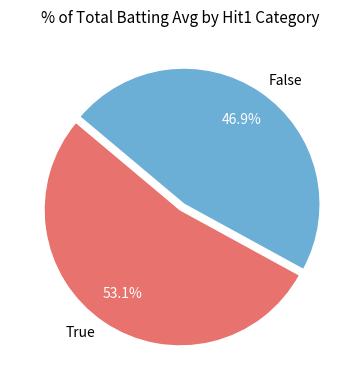

Does True represent more than half of the total?

Yes